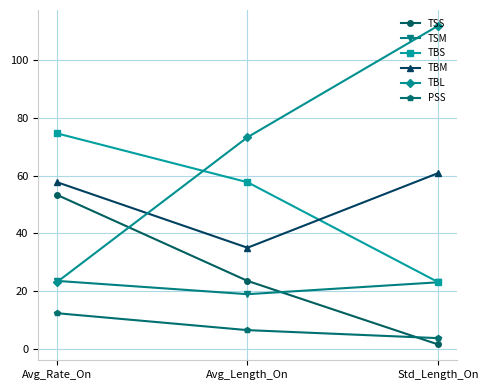

The TBM series shows 60.8 at Std_Length_On. True or false?

True